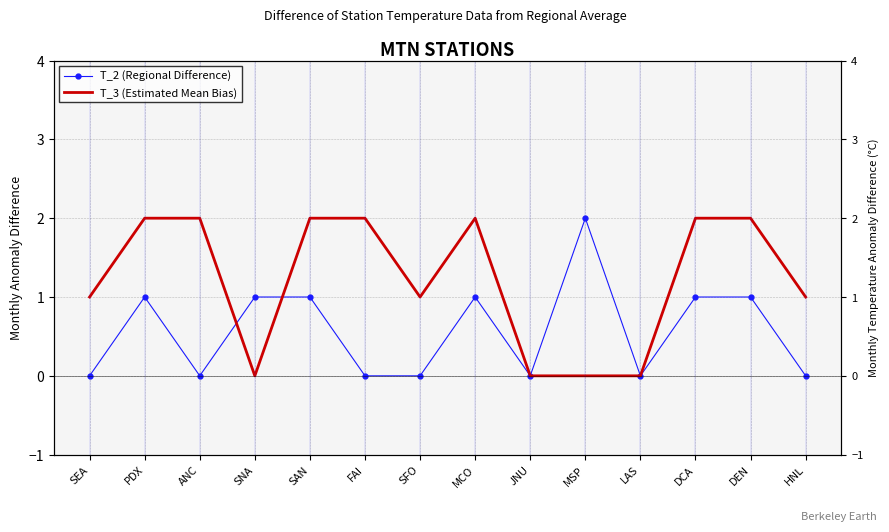

Where is T_3 (Estimated Mean Bias) nearest to the value 1?

SEA